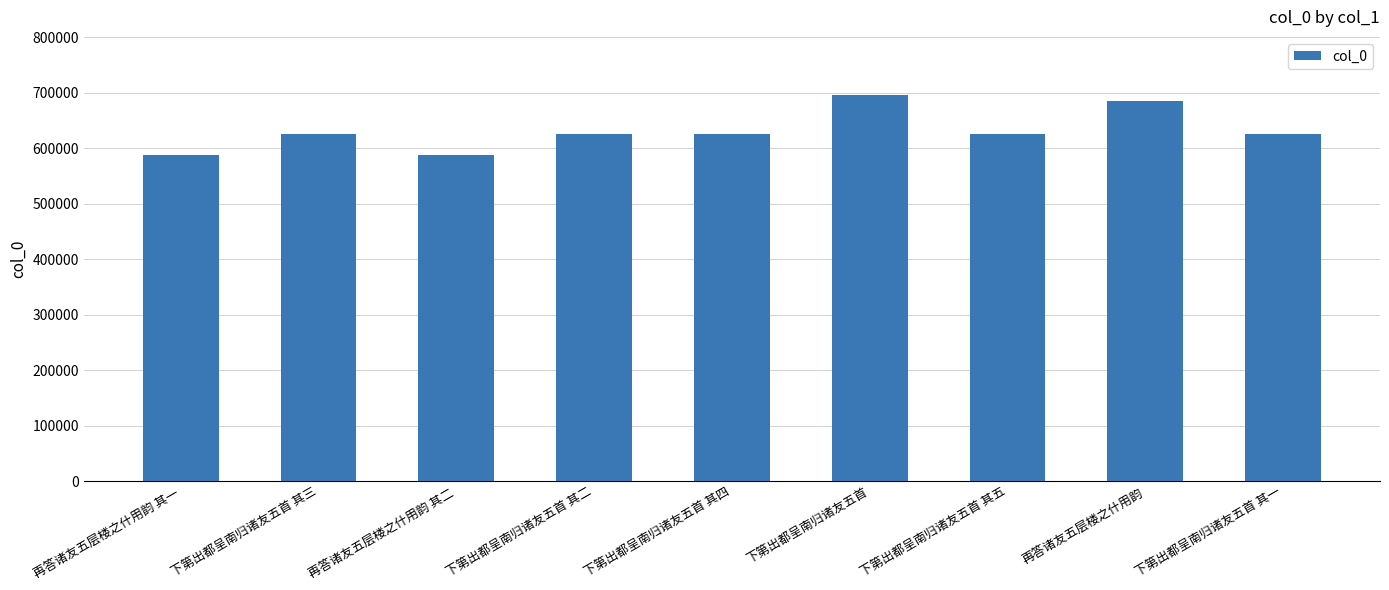

Which has a higher value, 下第出都呈南归诸友五首 其一 or 再答诸友五层楼之什用韵 其一?

下第出都呈南归诸友五首 其一